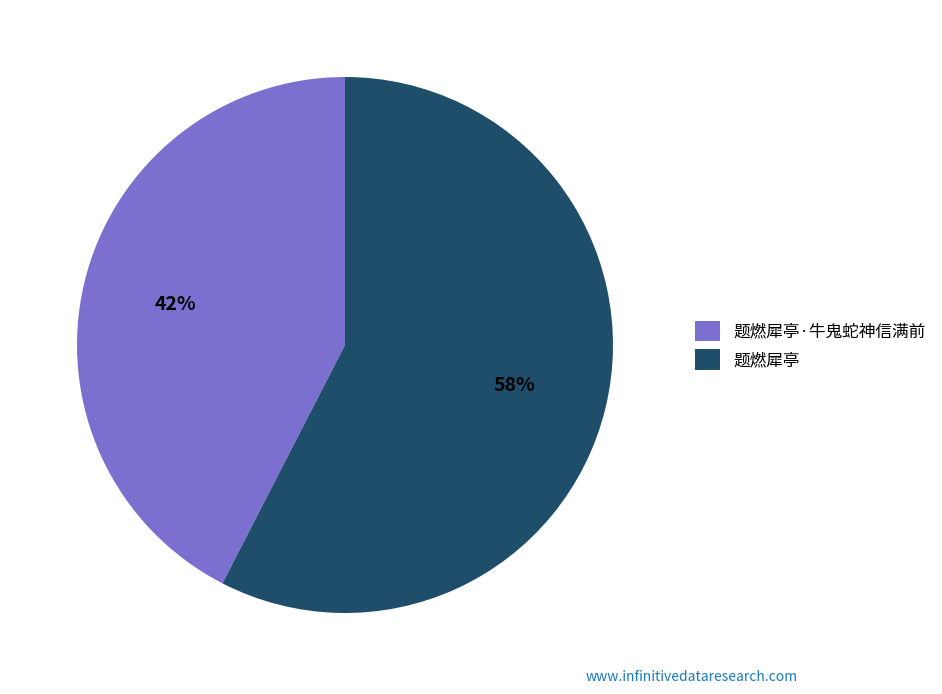

What percentage is the 题燃犀亭 slice, to the nearest percent?

58%